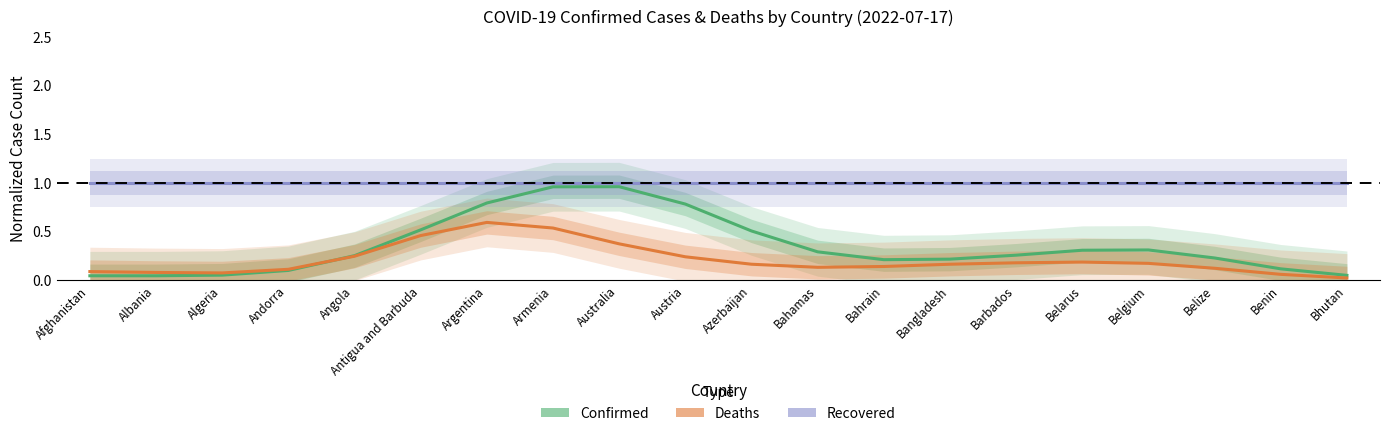

The Recovered series shows 1.7 at Andorra. True or false?

False